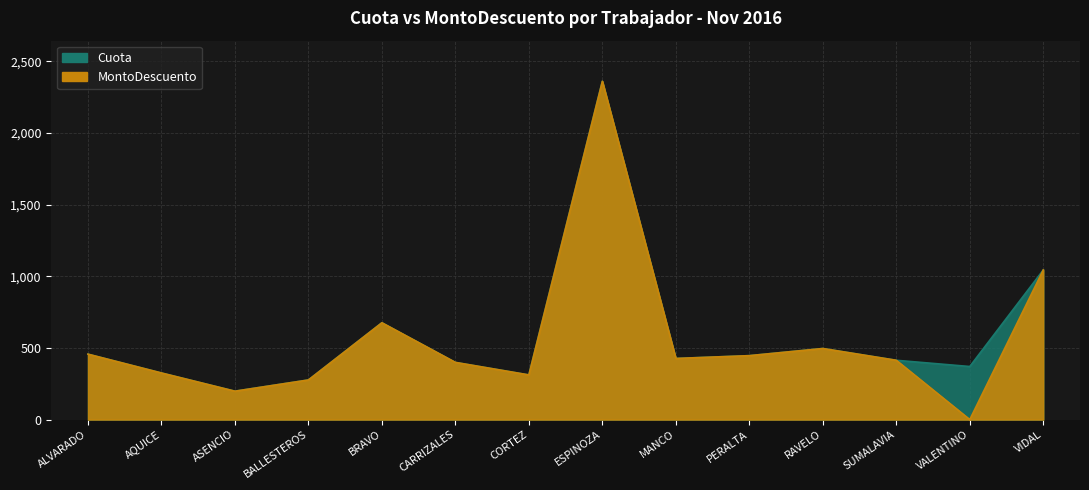

What is the average value of the Cuota series?

585.8